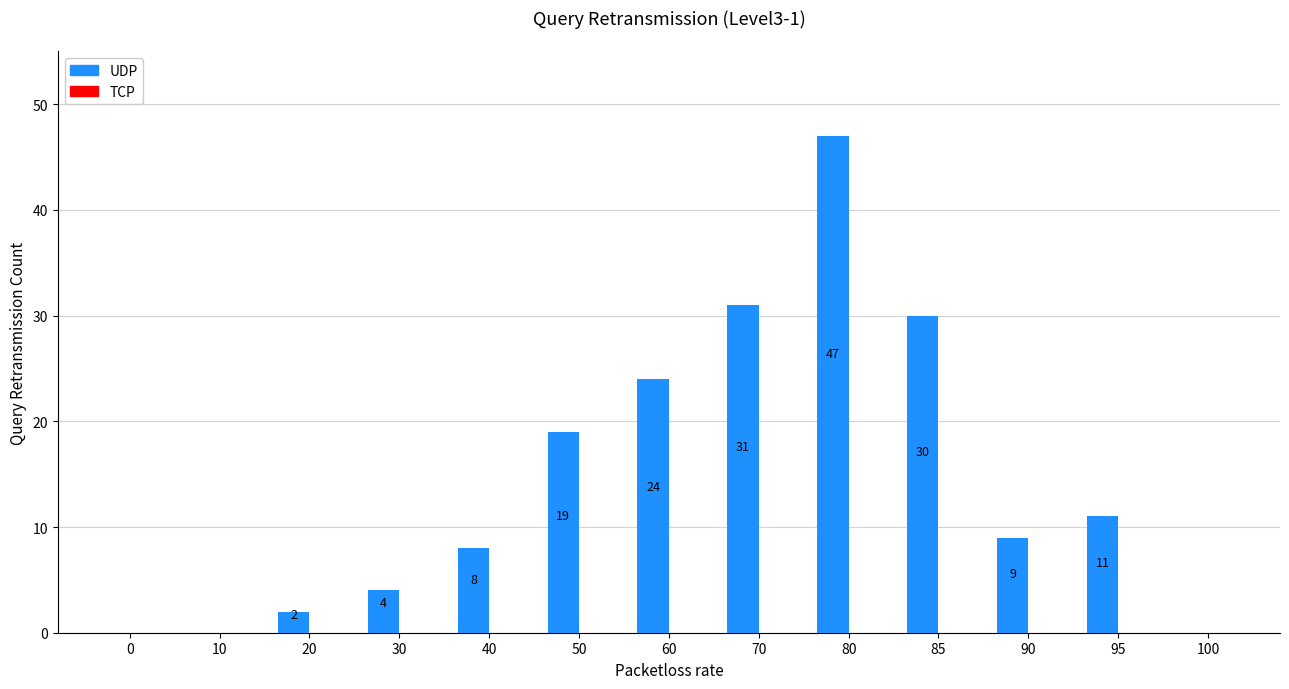

What is the sum of the values at 70 and 60?

55